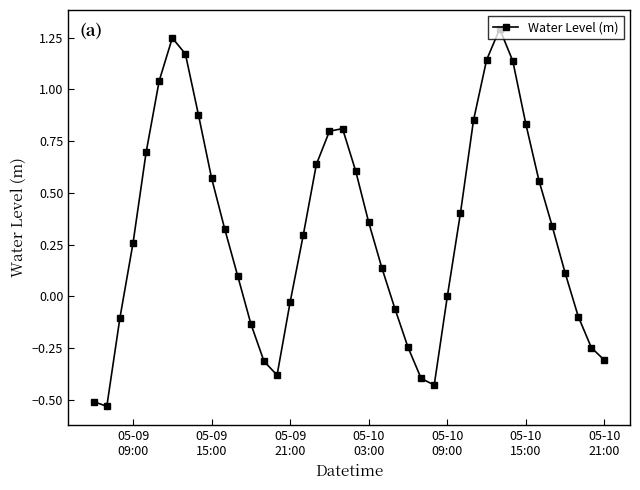

How many points are higher than both their immediate neighbors (excluding endpoints)?

3